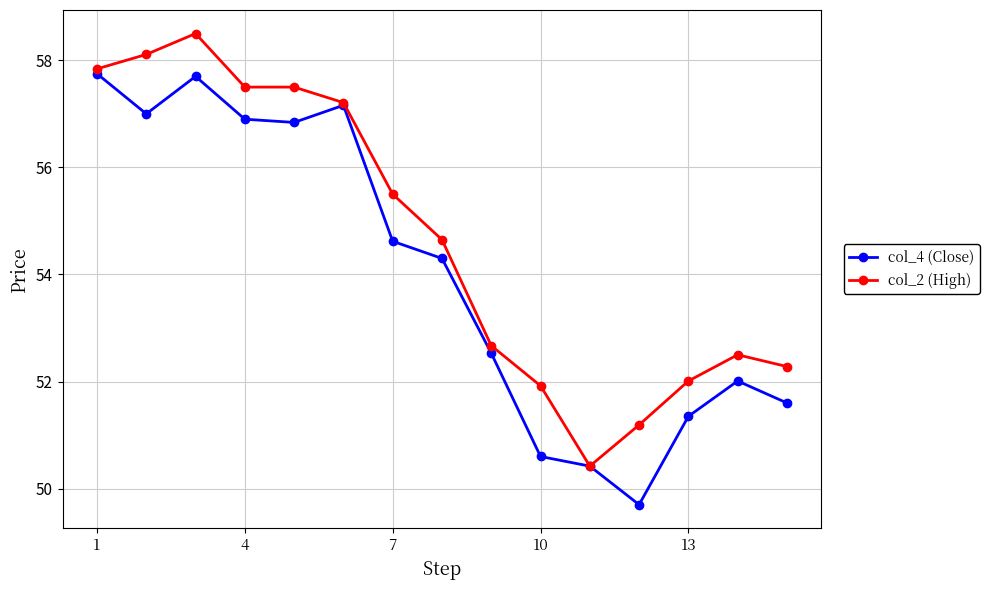

What is the smallest value displayed?

49.7